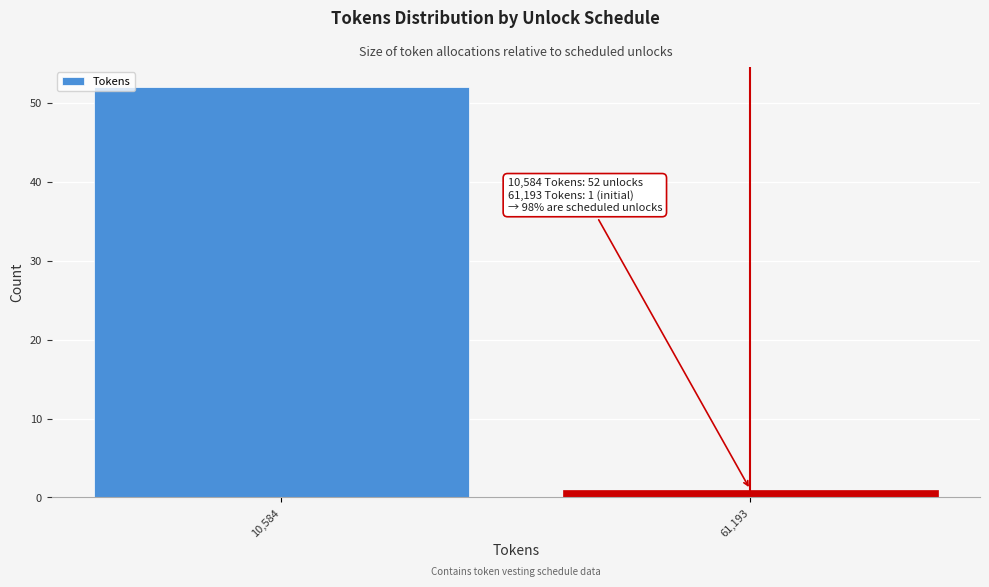

Reading right to left, what are all the values shown in this chart?

1	52